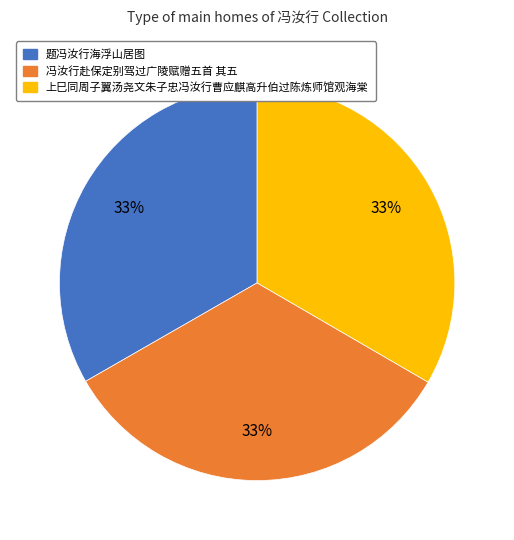

To the nearest percent, what portion does 上巳同周子翼汤尧文朱子忠冯汝行曹应麒高升伯过陈炼师馆观海棠 represent?

33%